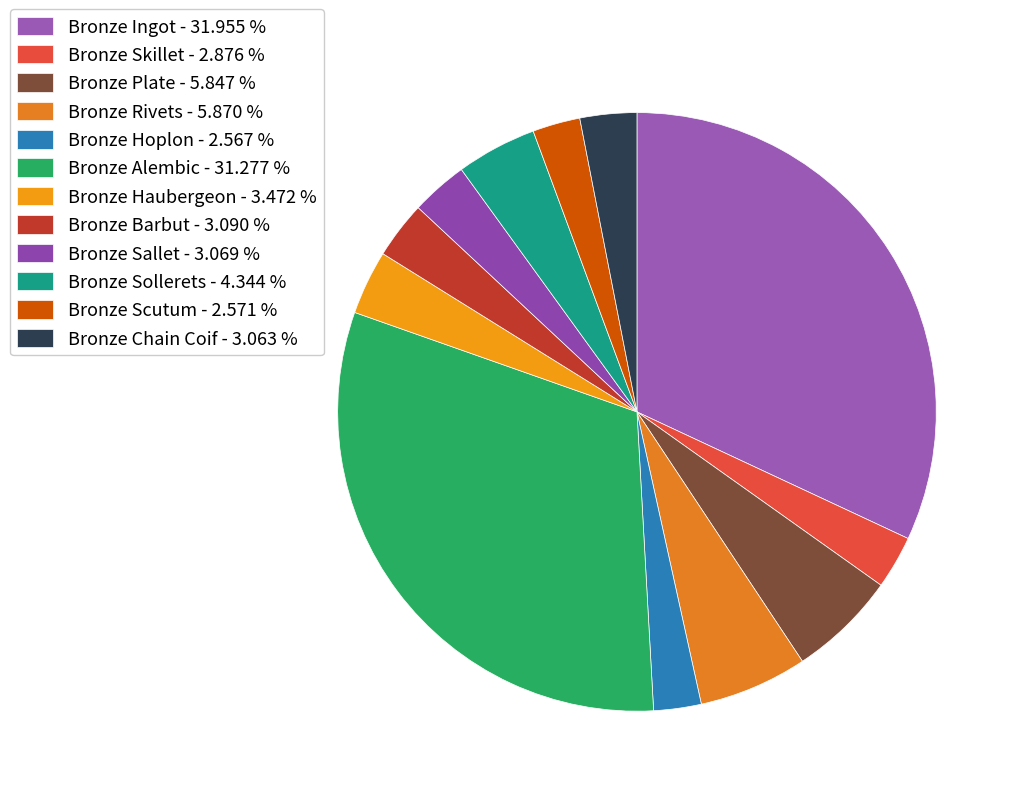

How many slices are in this pie chart?

12